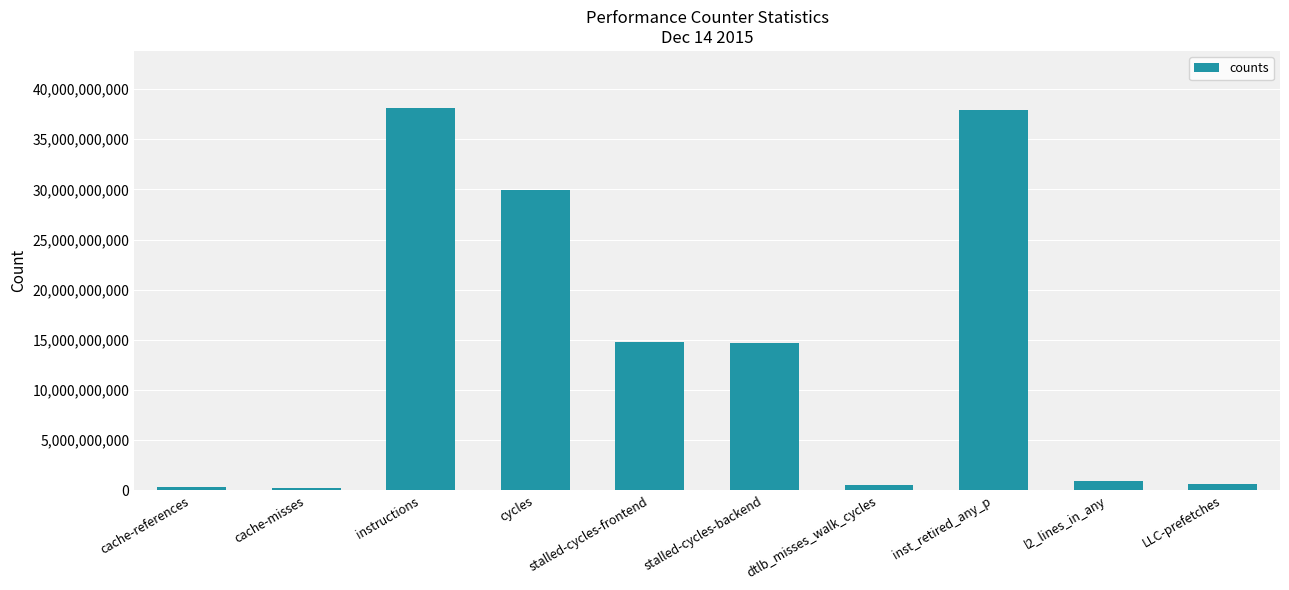

Between cache-references and stalled-cycles-backend, which is larger?

stalled-cycles-backend